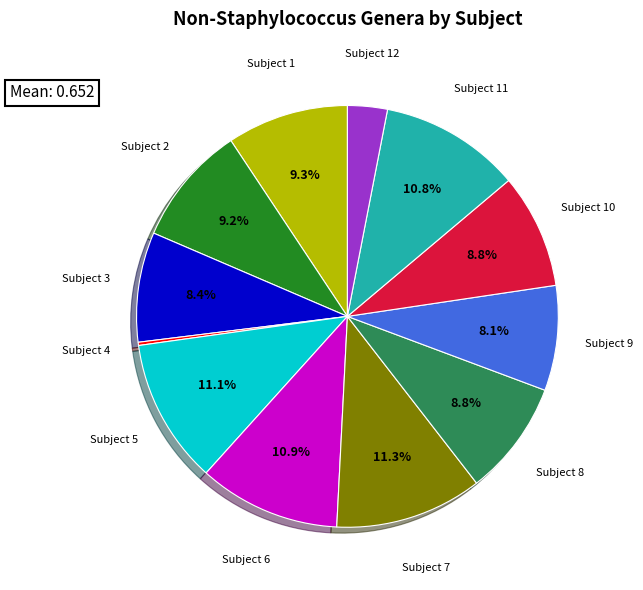

Is there a majority slice in this chart?

No